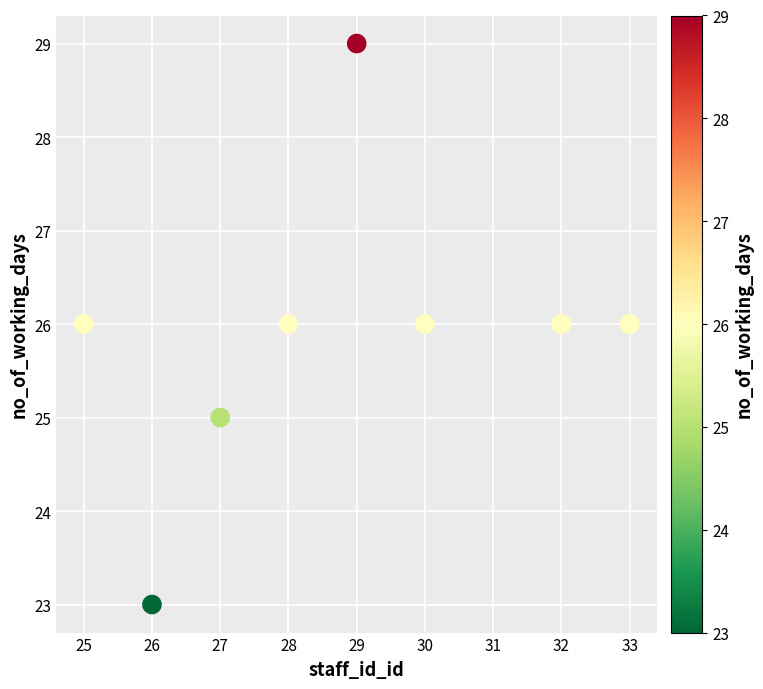

What is the range of X values (max minus min)?

8